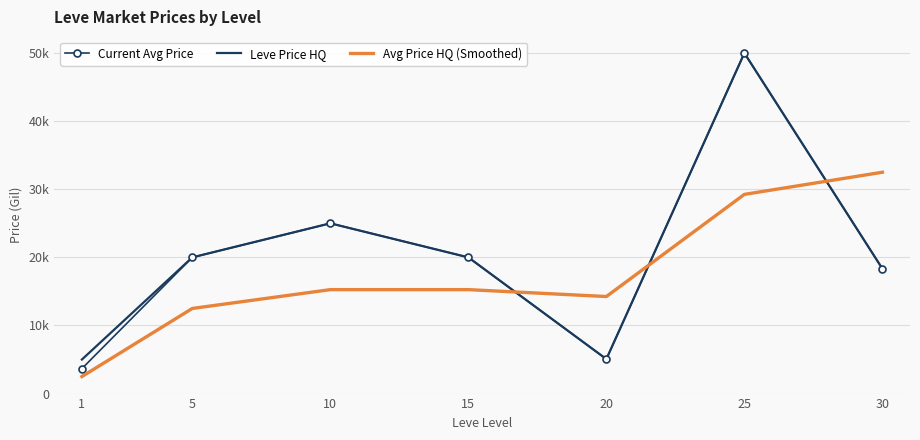

What is the minimum value for Avg Price HQ (Smoothed)?

2500.0